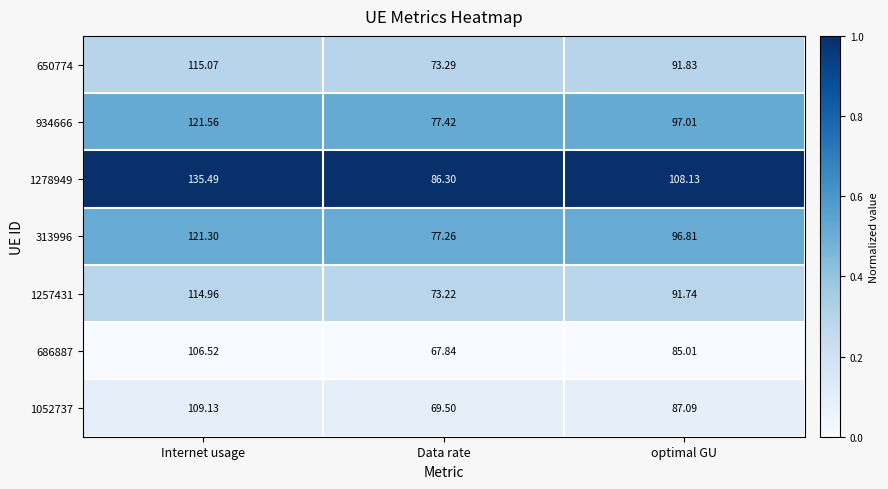

Where is 934666 nearest to the value 99?

optimal GU